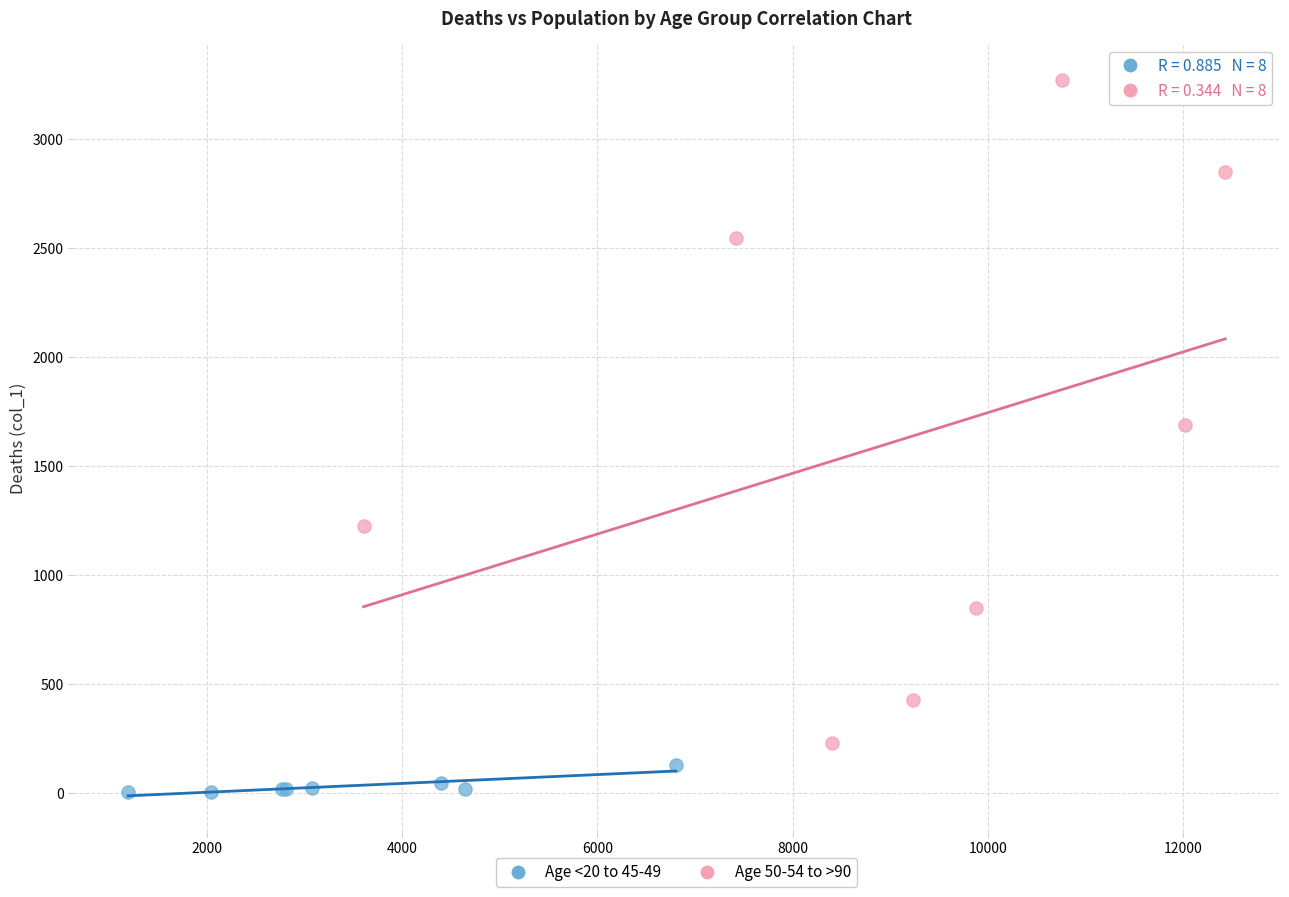

Which series has the largest Y range (max minus min)?

Age 50-54 to >90